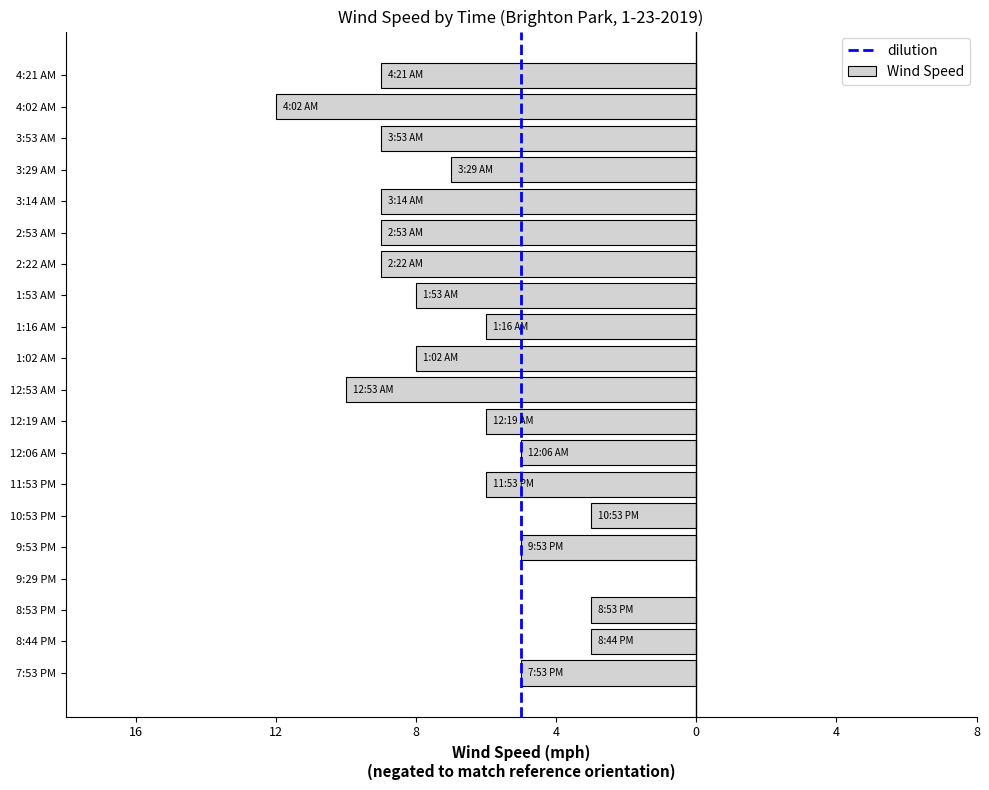

Are the bars horizontal?

Yes